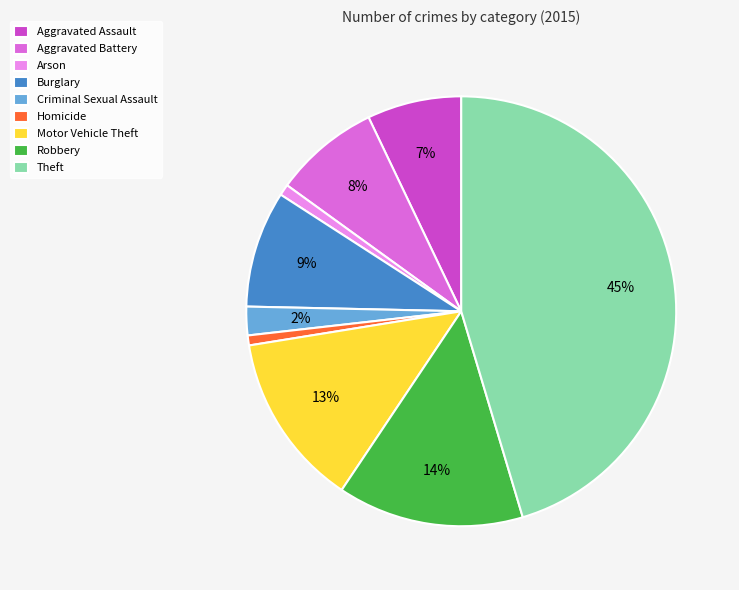

How many segments does this pie chart have?

9